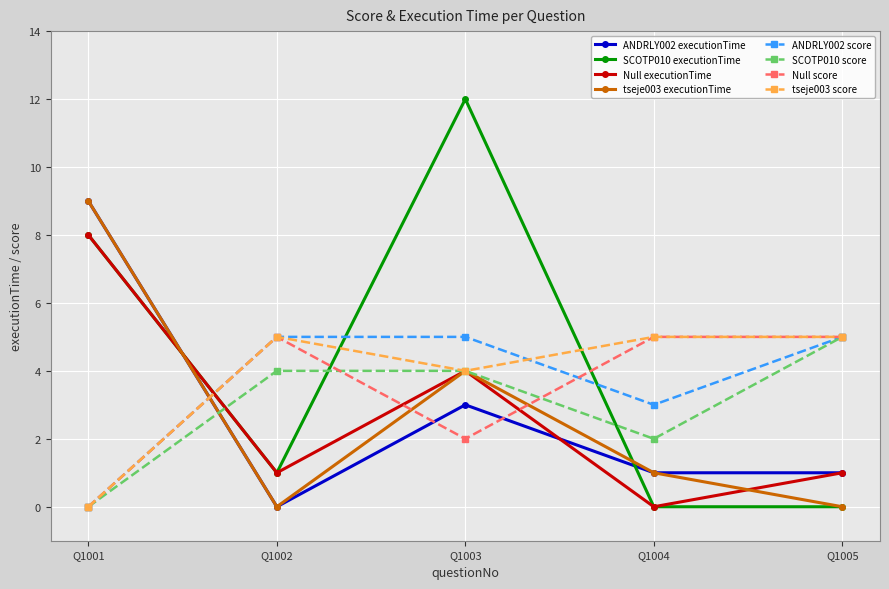

How many lines are shown in the chart?

8